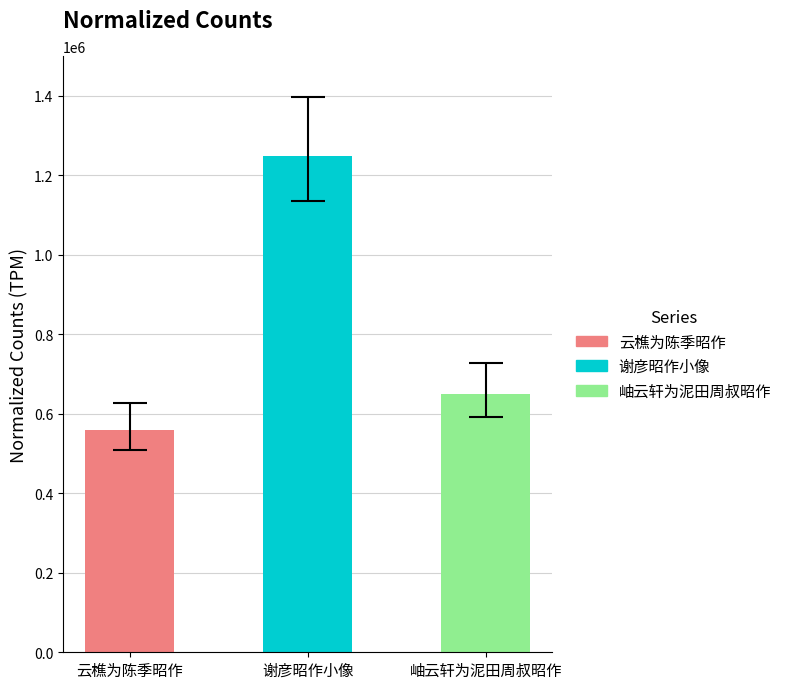

What position from the right is 谢彦昭作小像?

2